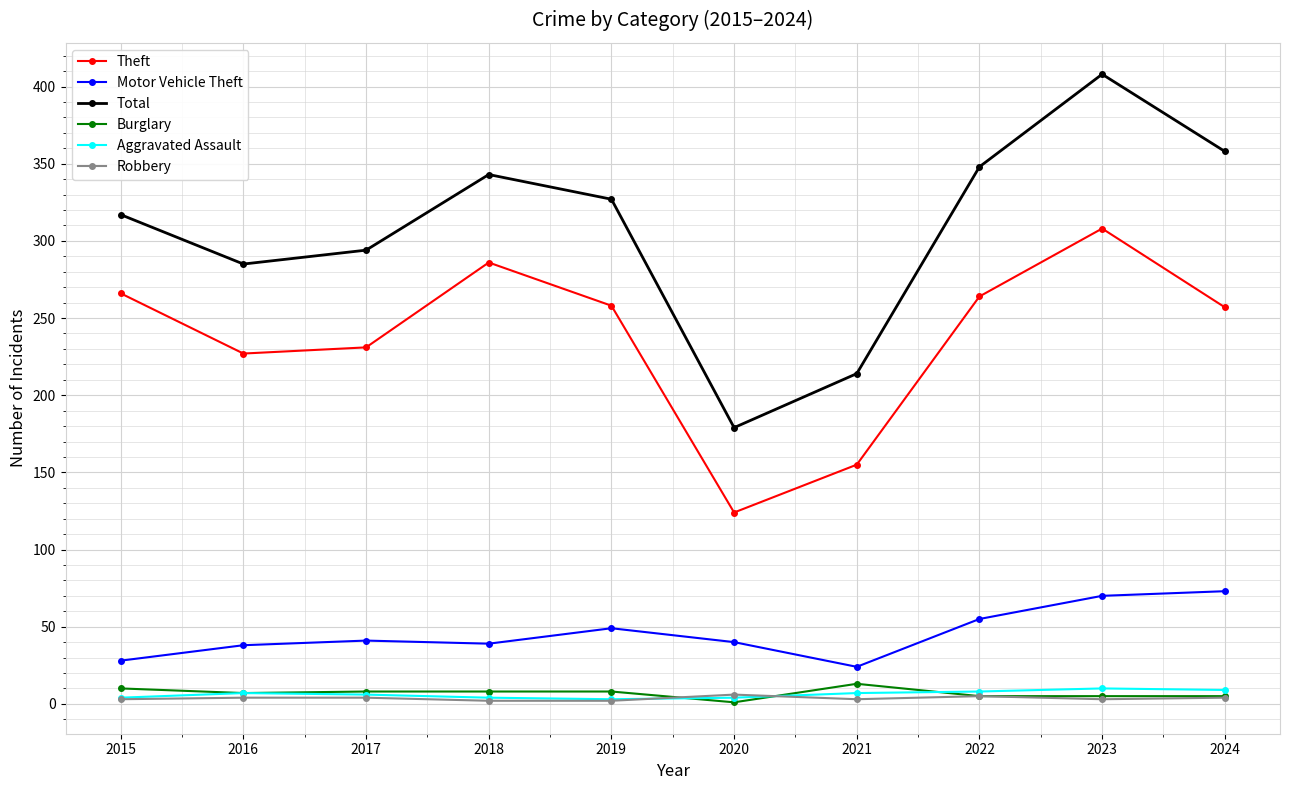

What is the value of the Total point at the 5th from the left?

327